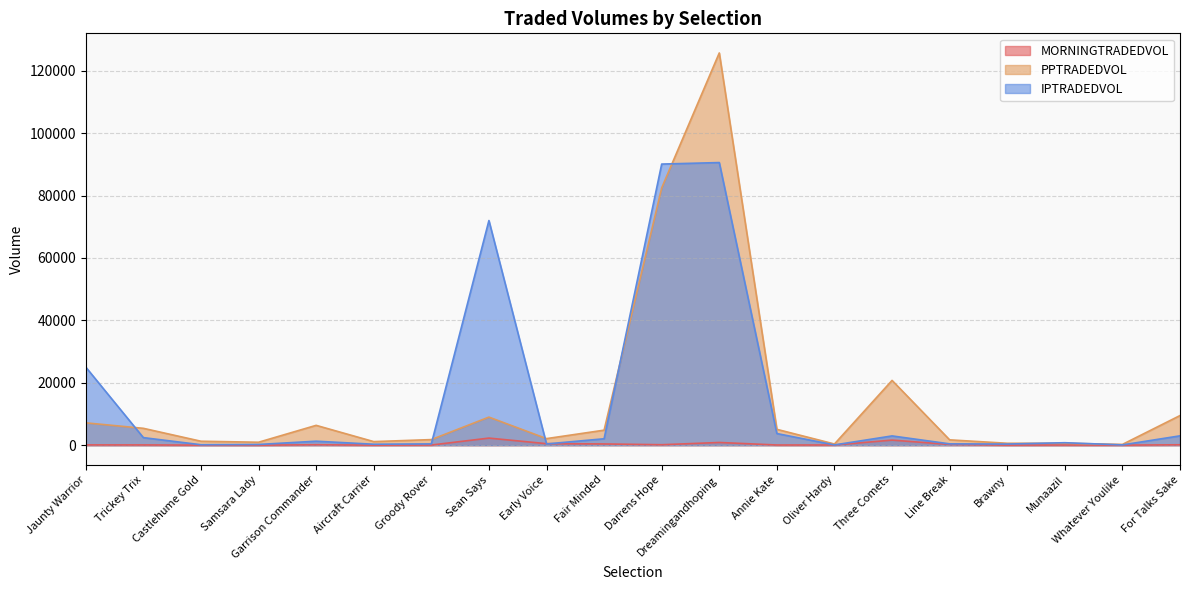

What are all the series names shown in the legend?

MORNINGTRADEDVOL, PPTRADEDVOL, IPTRADEDVOL